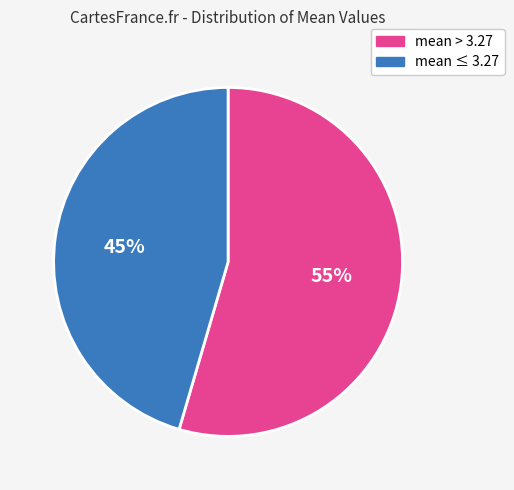

Is the sum of mean ≤ 3.27 and mean > 3.27 greater than half?

Yes